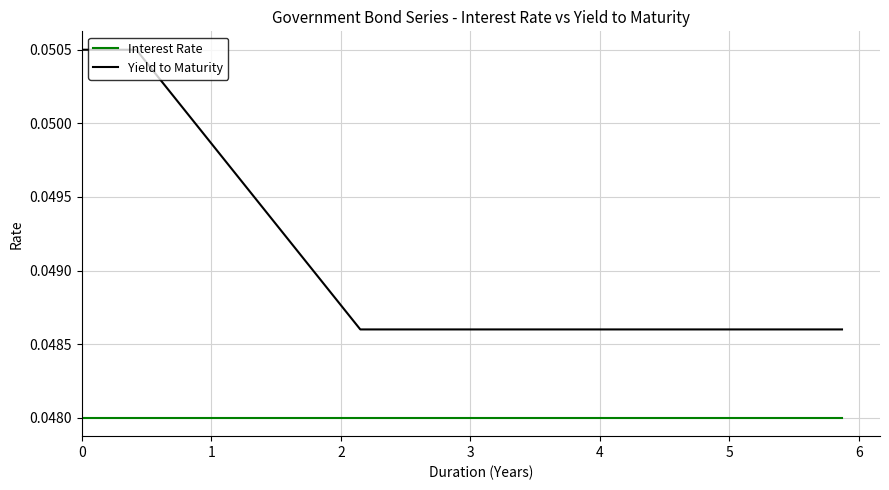

What are all the series names shown in the legend?

Interest Rate, Yield to Maturity